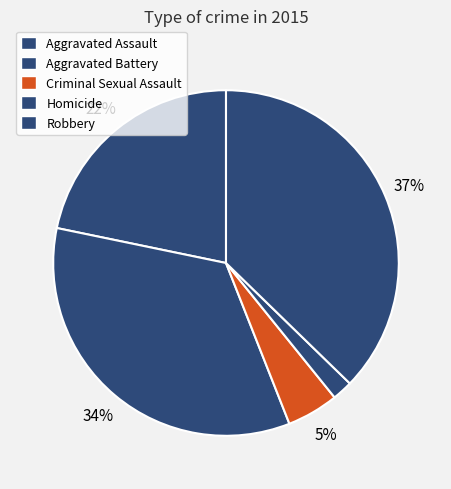

To the nearest percent, what is the difference between the Aggravated Battery and Homicide slice percentages?

32%